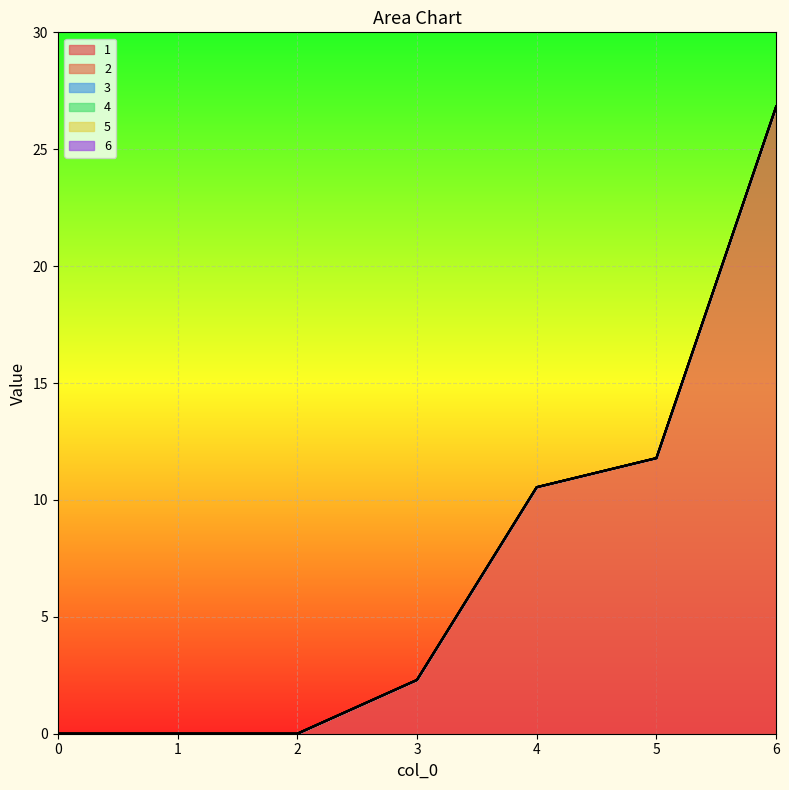

Reading right to left, what are all the values shown in this chart?

1: 6=26.8	5=11.8	4=10.5	3=2.3	2=0.0	1=0.0	0=0.0
2: 6=0.0	5=0.0	4=0.0	3=0.0	2=0.0	1=0.0	0=0.0
3: 6=0.0	5=0.0	4=0.0	3=0.0	2=0.0	1=0.0	0=0.0
4: 6=0.0	5=0.0	4=0.0	3=0.0	2=0.0	1=0.0	0=0.0
5: 6=0.0	5=0.0	4=0.0	3=0.0	2=0.0	1=0.0	0=0.0
6: 6=0.0	5=0.0	4=0.0	3=0.0	2=0.0	1=0.0	0=0.0